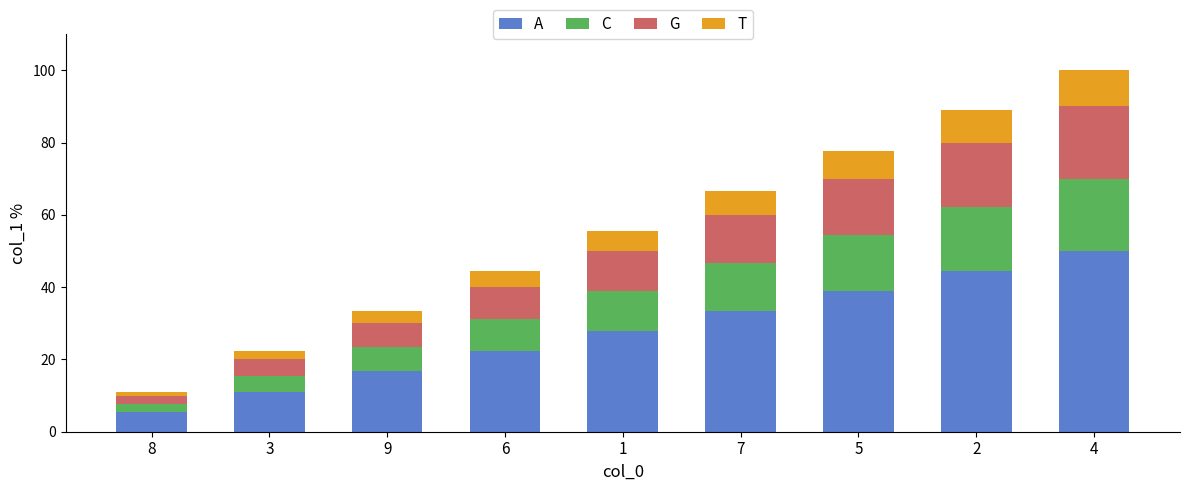

What is the difference between the maximum and minimum values in the A series?

44.4